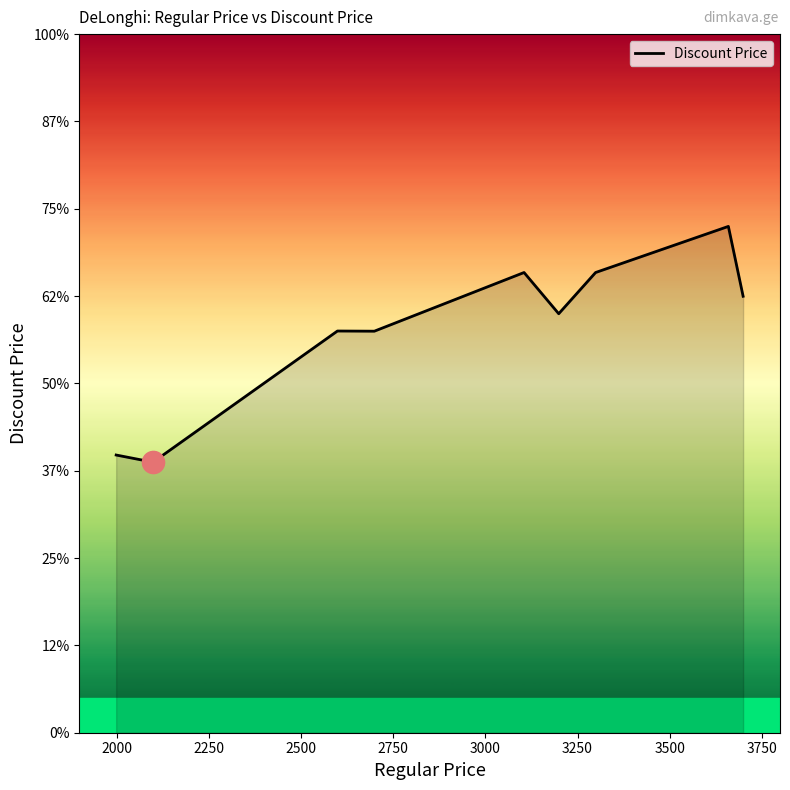

Does the chart display data point markers on the line(s)?

No